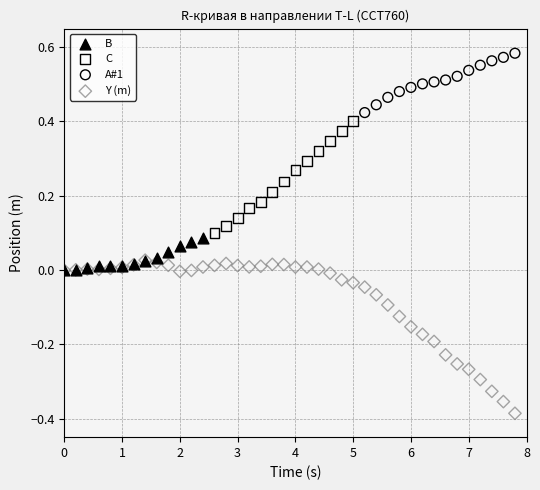

Which series has the widest spread of Y values?

Y (m)